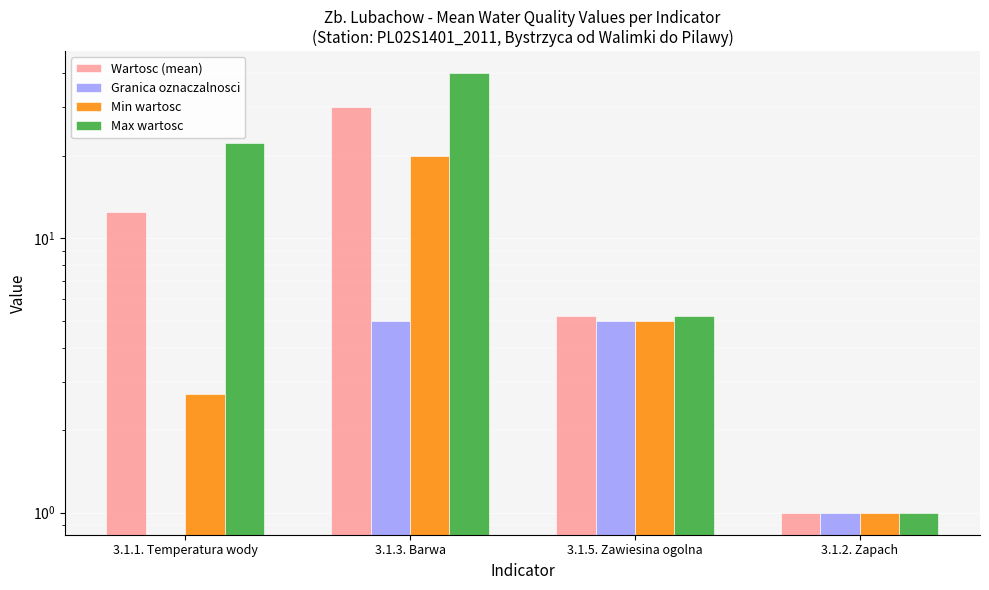

Which category has the highest value across all series?

3.1.3. Barwa